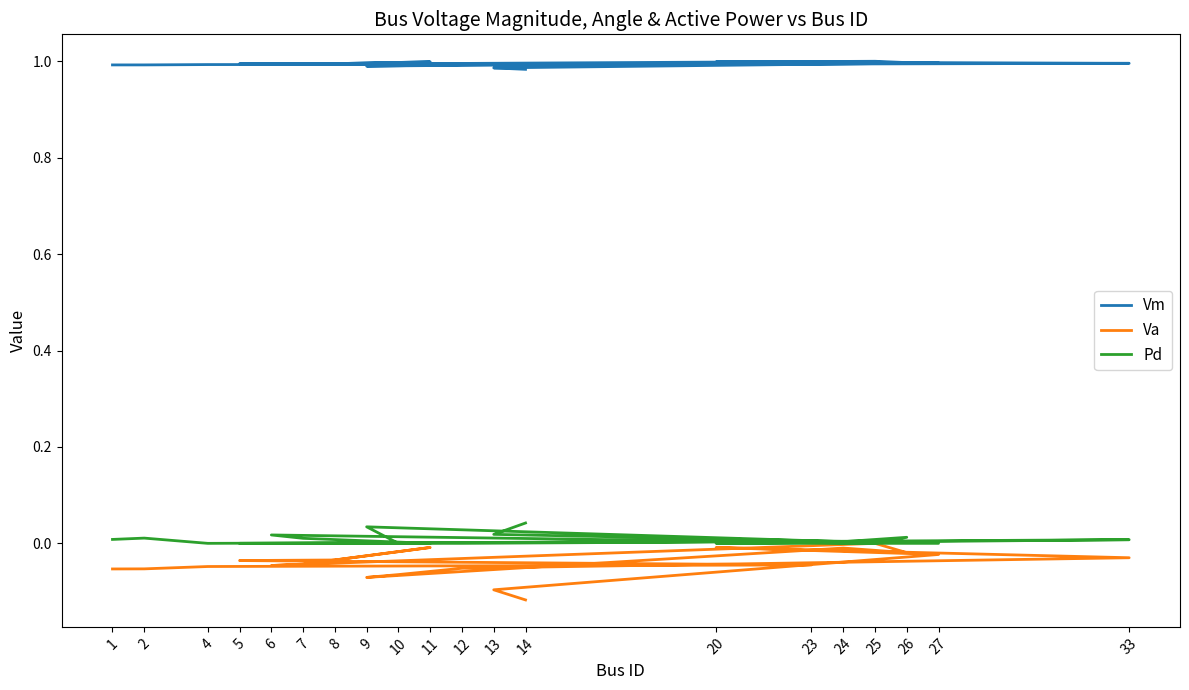

True or false: Va and Vm intersect in this chart.

False